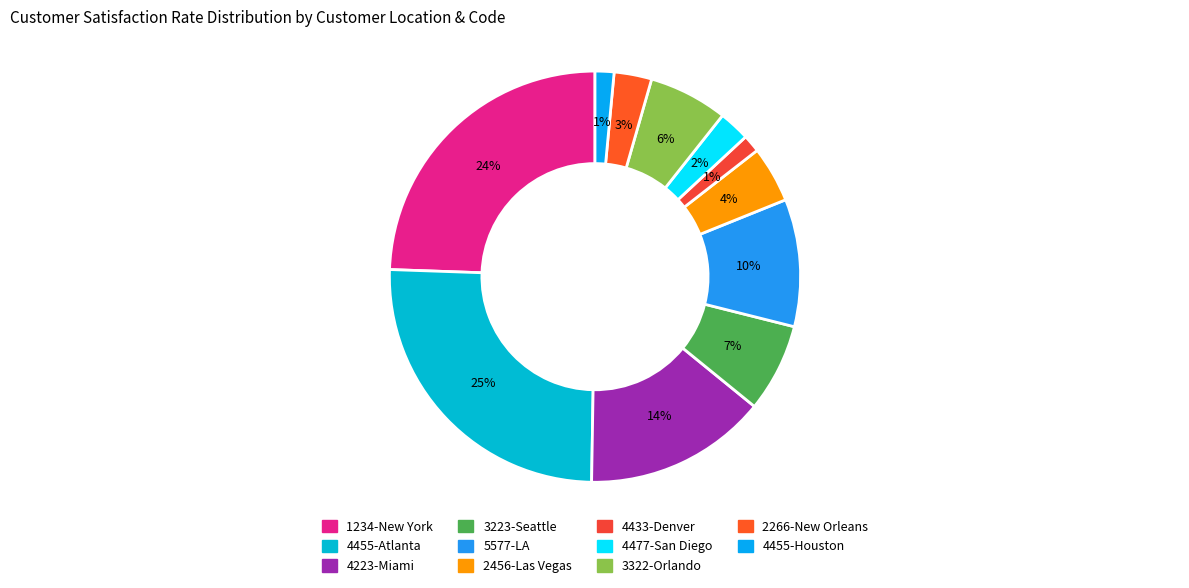

Count the number of slices in the pie.

11